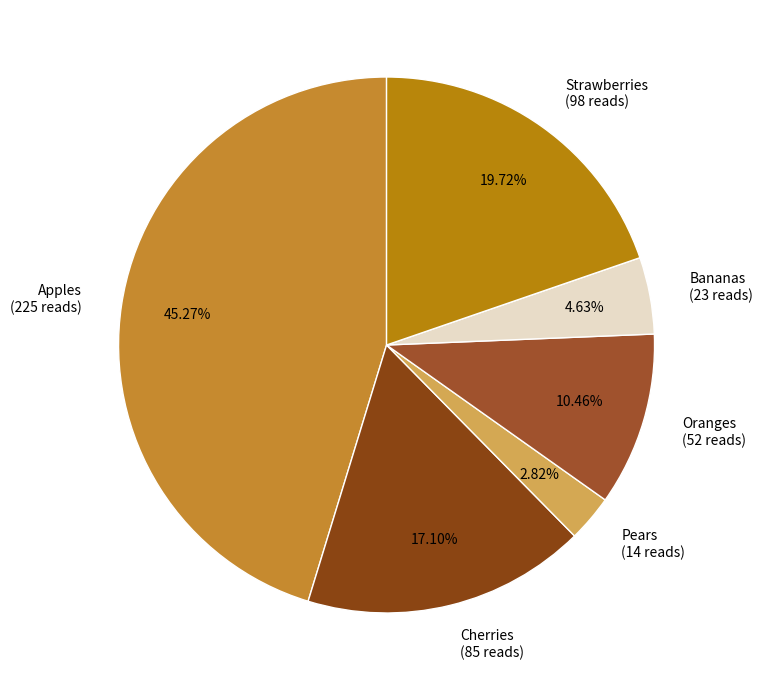

To the nearest percent, what is the combined percentage of Strawberries and Cherries?

37%